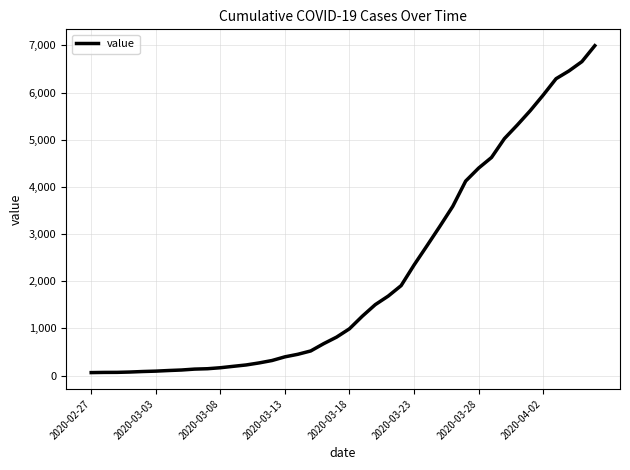

What is the maximum value shown in the chart?

6995